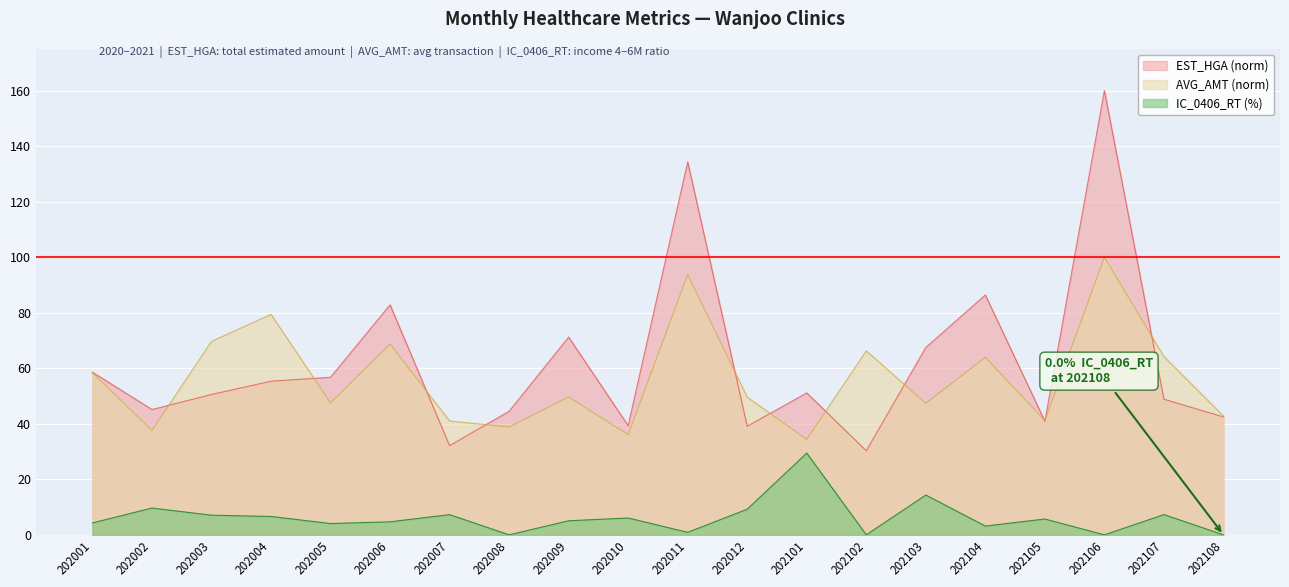

What is the difference between the maximum and minimum values in the IC_0406_RT series?

29.4